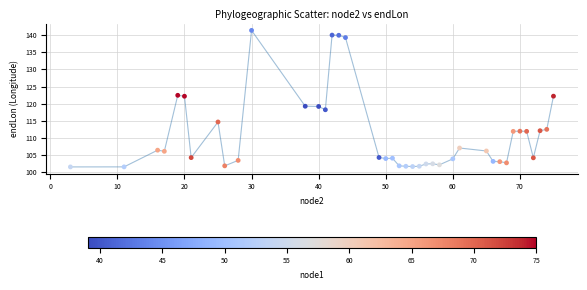

What is the smallest value displayed?

101.4